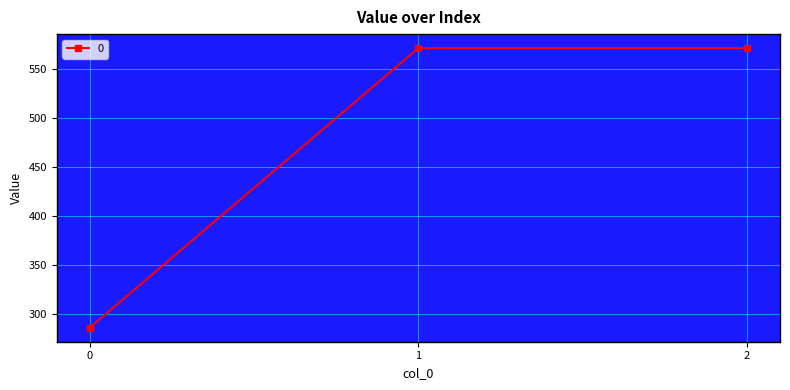

What is the sum of the values at 1 and 2?

1142.9